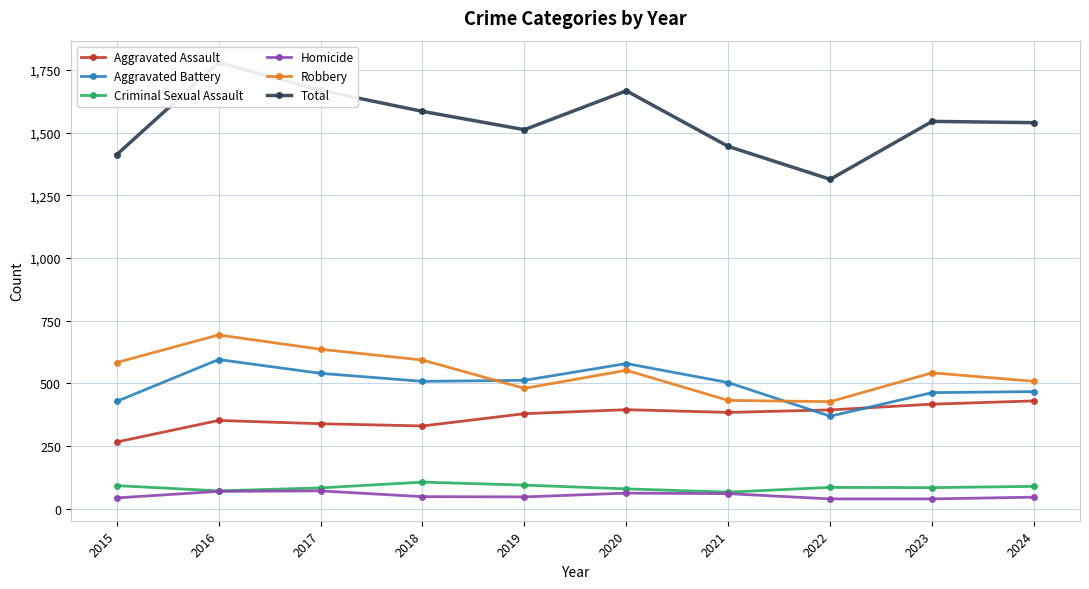

How many lines are shown in the chart?

6